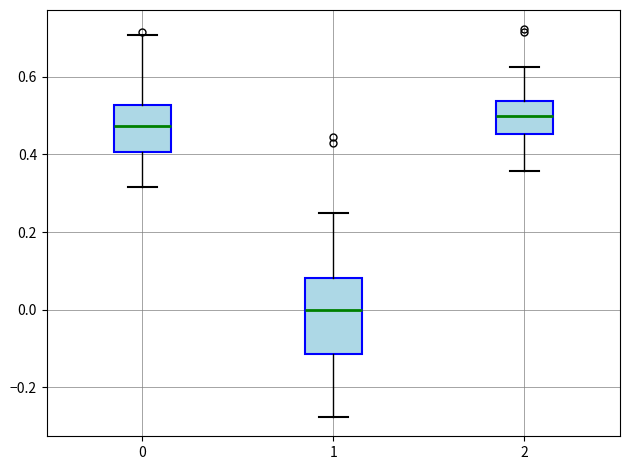

Which box's median line is the highest?

2